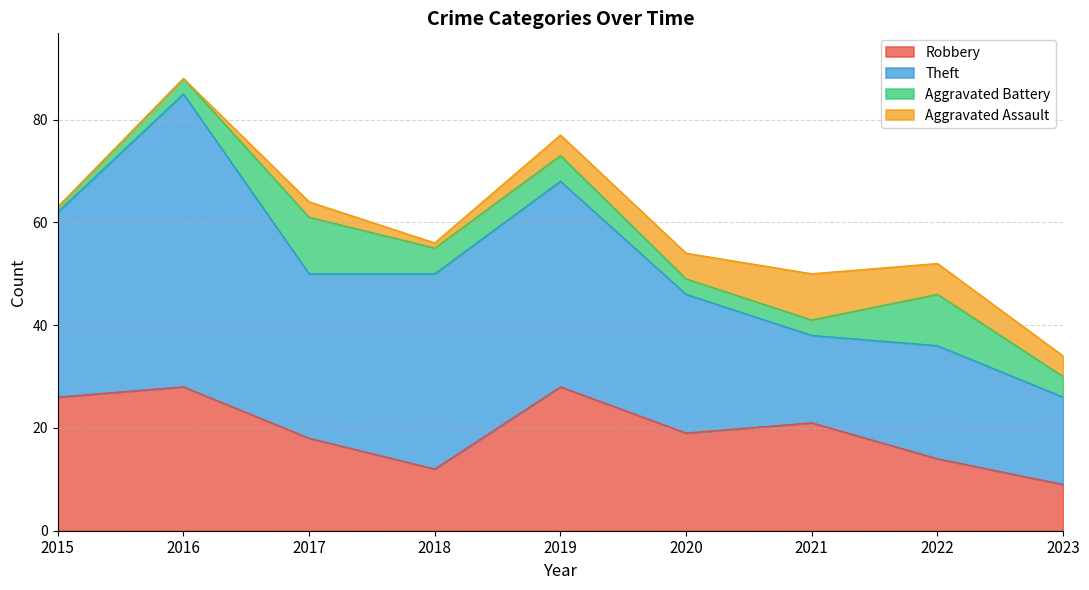

Which series changed the most between 2020 and 2022?

Aggravated Battery